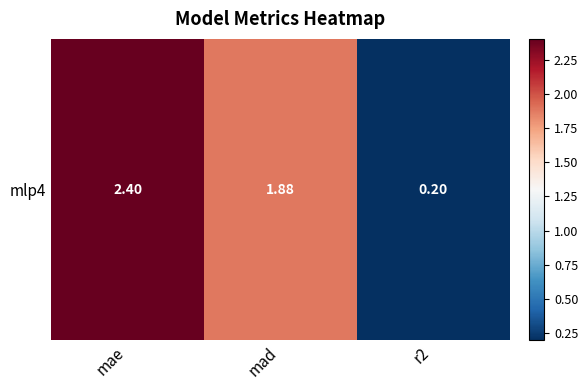

List the labels in order of value, smallest first.

r2, mad, mae